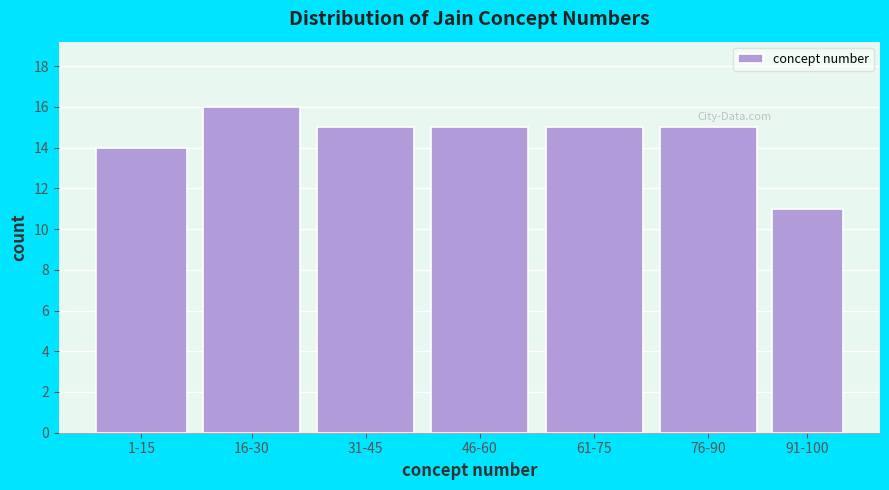

Reading left to right, transcribe all the data shown in this chart.

1-15=14	16-30=16	31-45=15	46-60=15	61-75=15	76-90=15	91-100=11